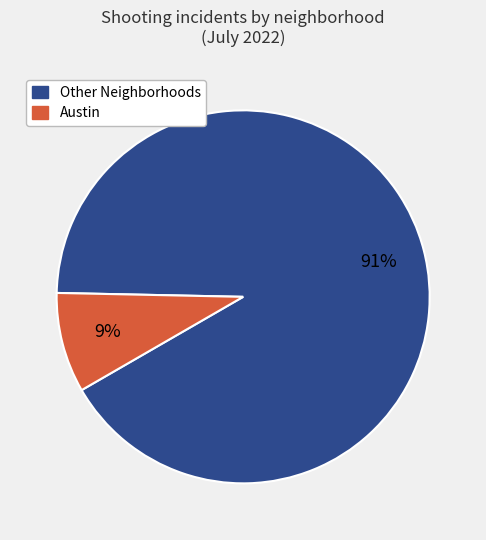

Count the number of slices in the pie.

2